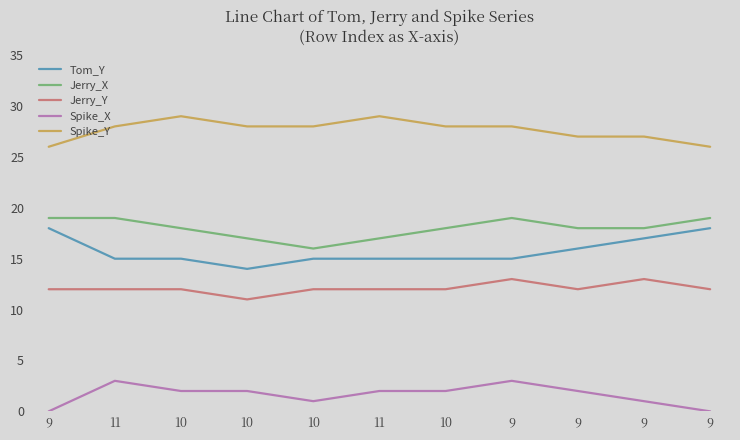

What is the sum of all Jerry_X values?

198